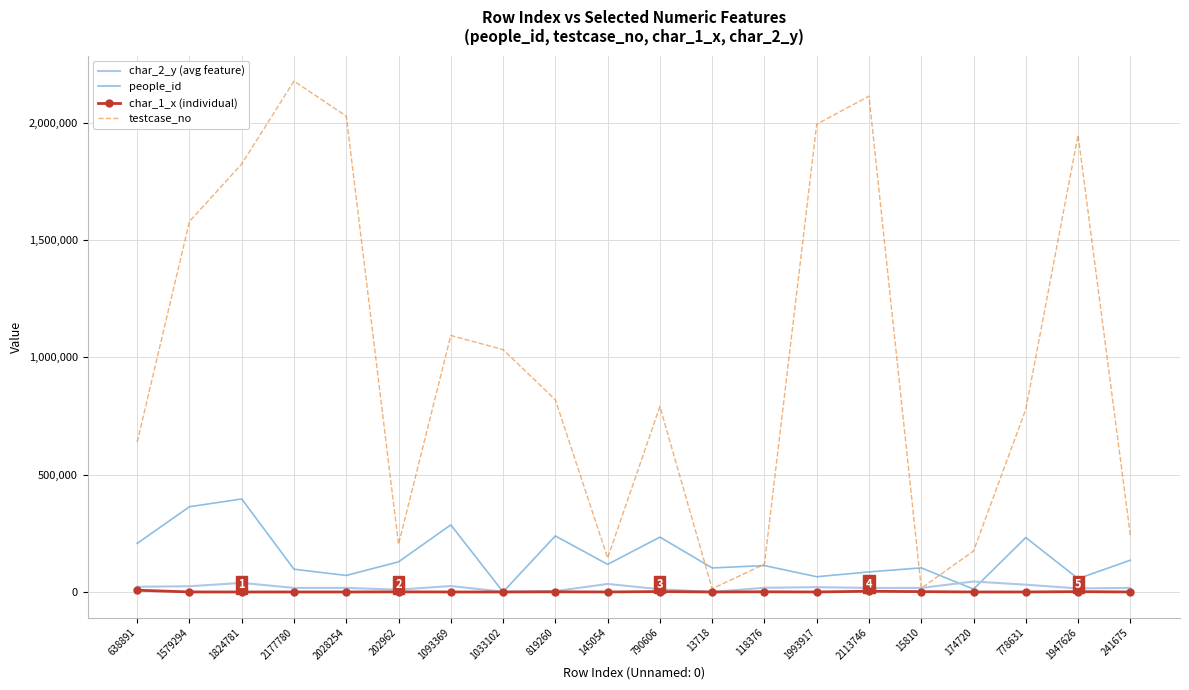

What is the maximum value shown in the chart?

2177781